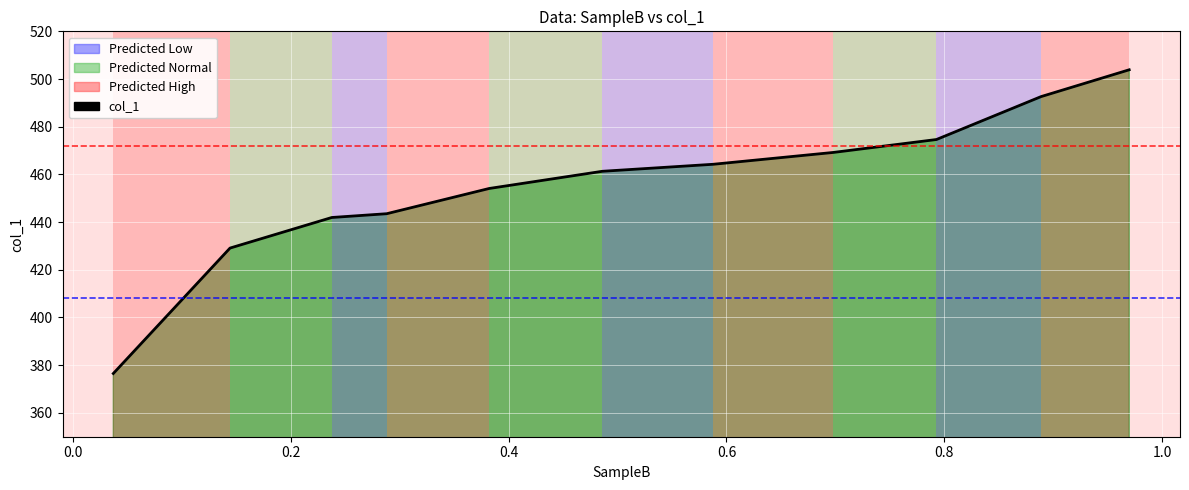

How many data points are less than 461?

5